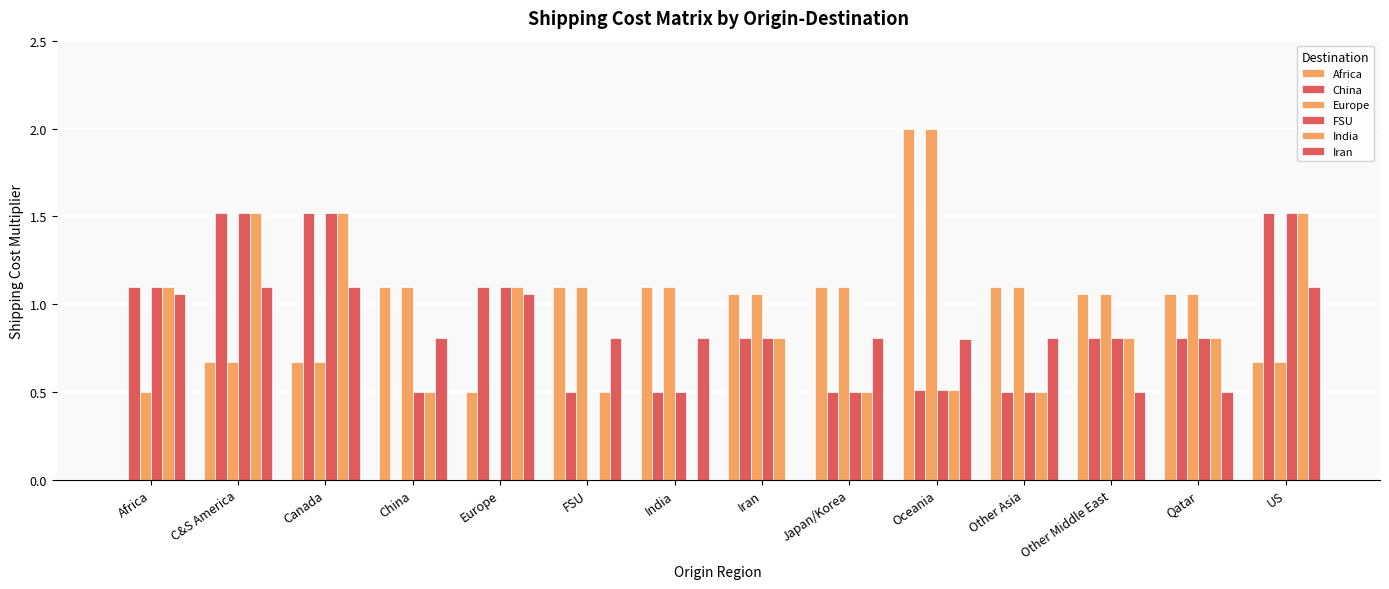

How many categories are shown in the chart?

14